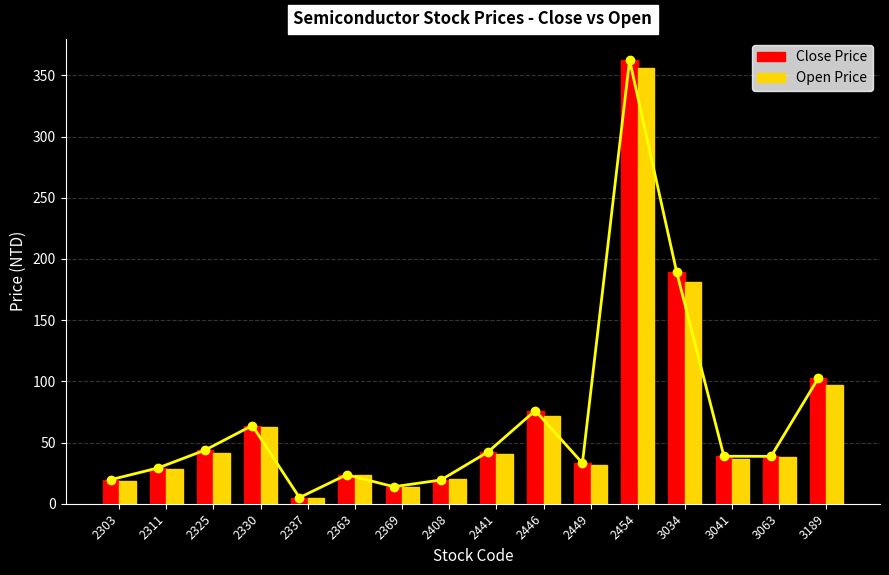

What is the maximum value for Open Price?

356.0